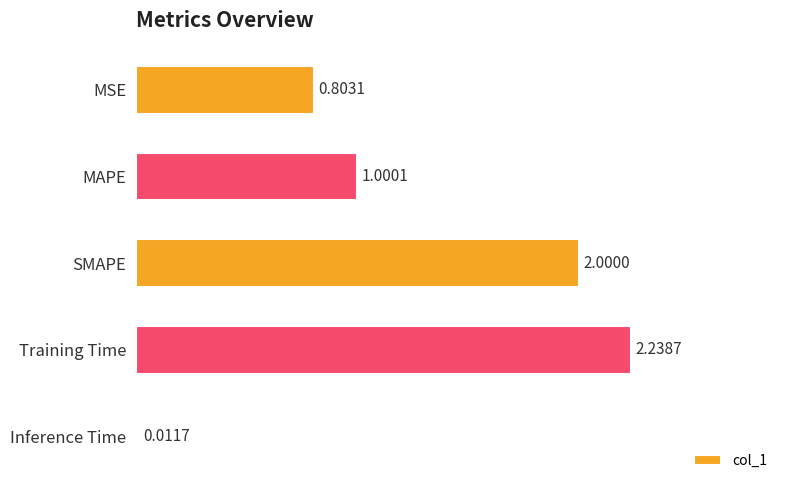

What is the difference between the second highest and second lowest values?

1.2